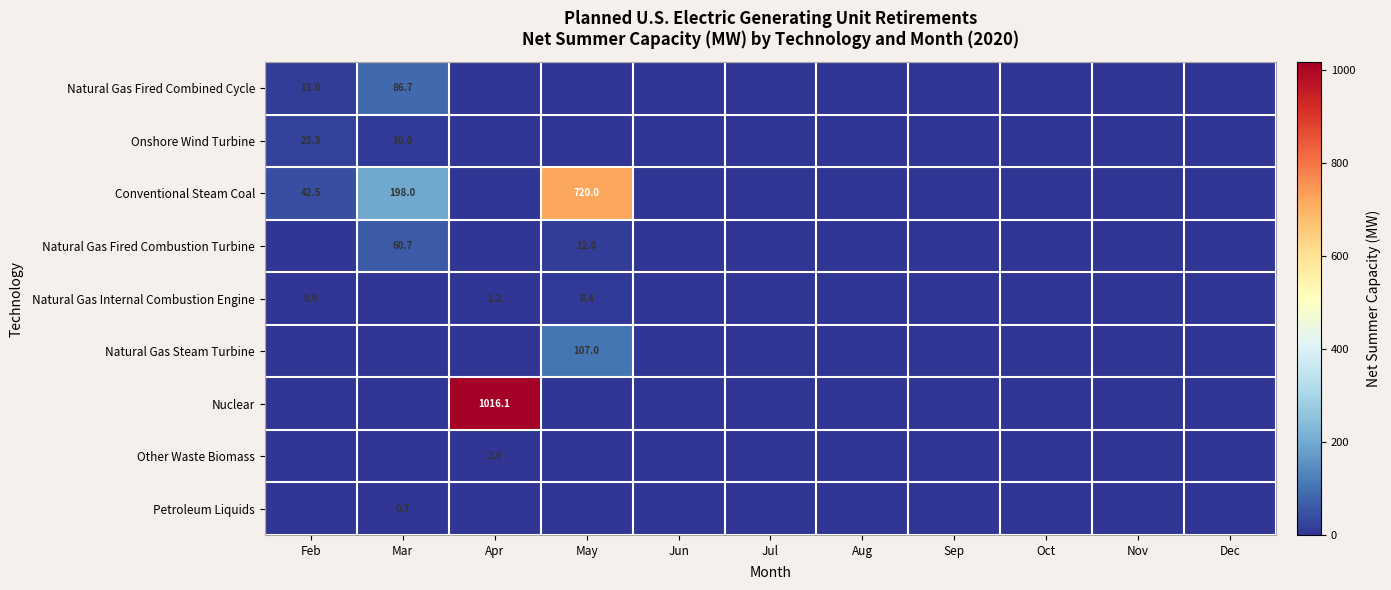

Is it true that Nuclear equals 0.0 at Jul?

True